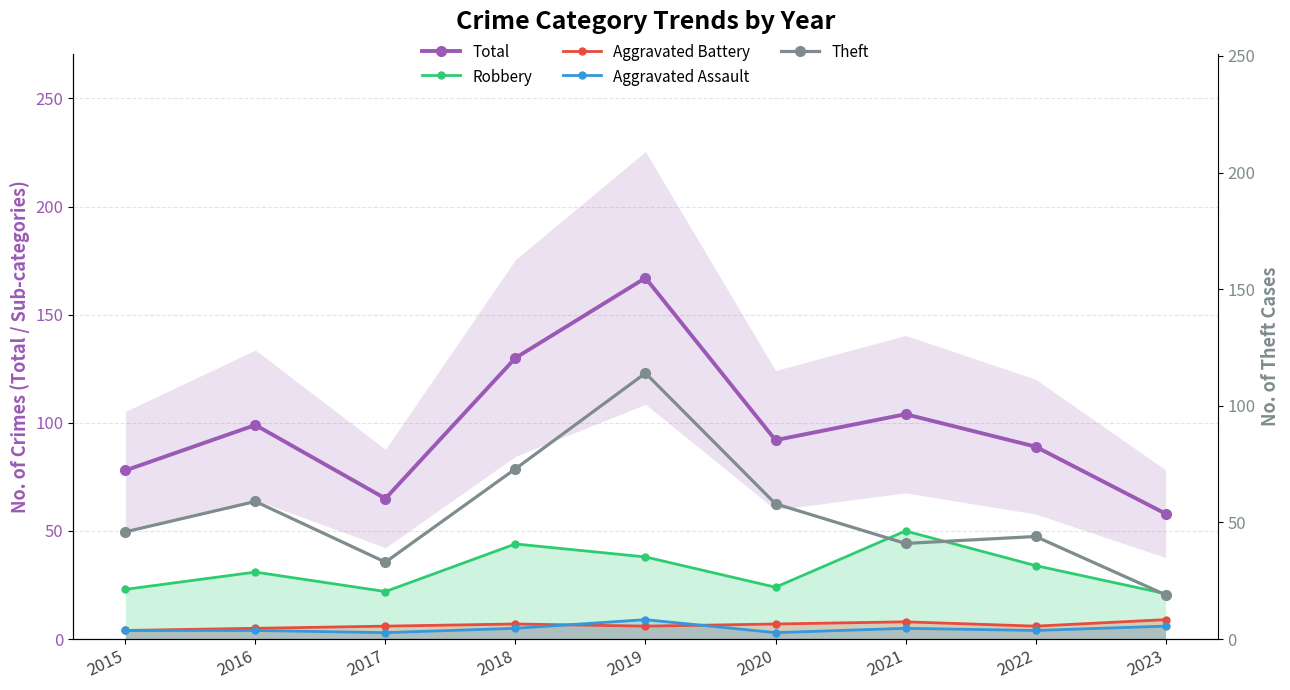

Where is the first local maximum for Total?

2016